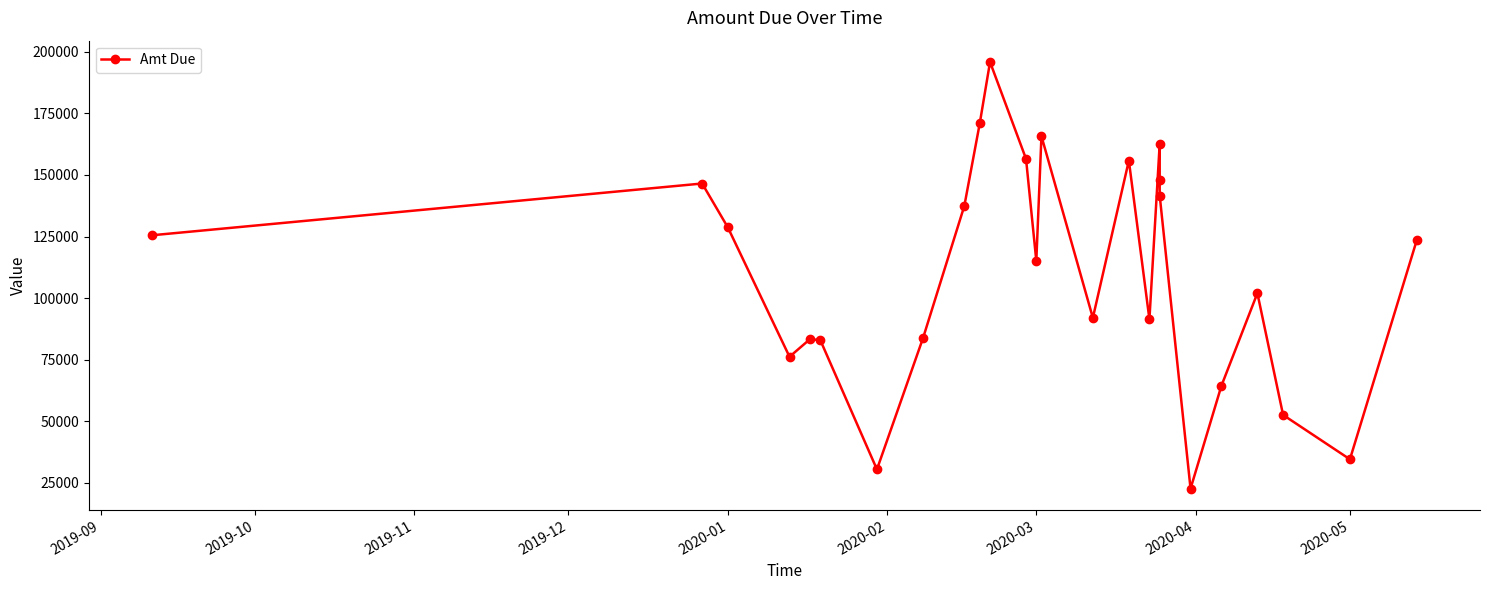

Does the chart have visible grid lines?

No